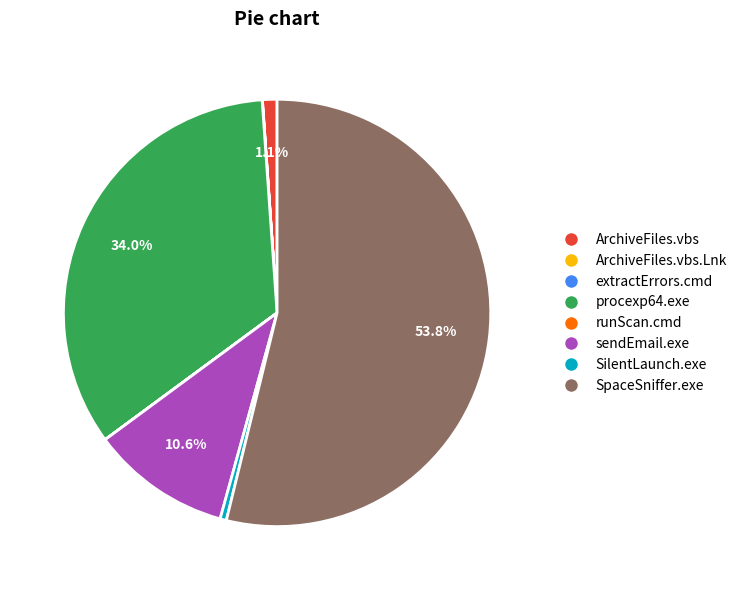

Which category accounts for the majority?

SpaceSniffer.exe